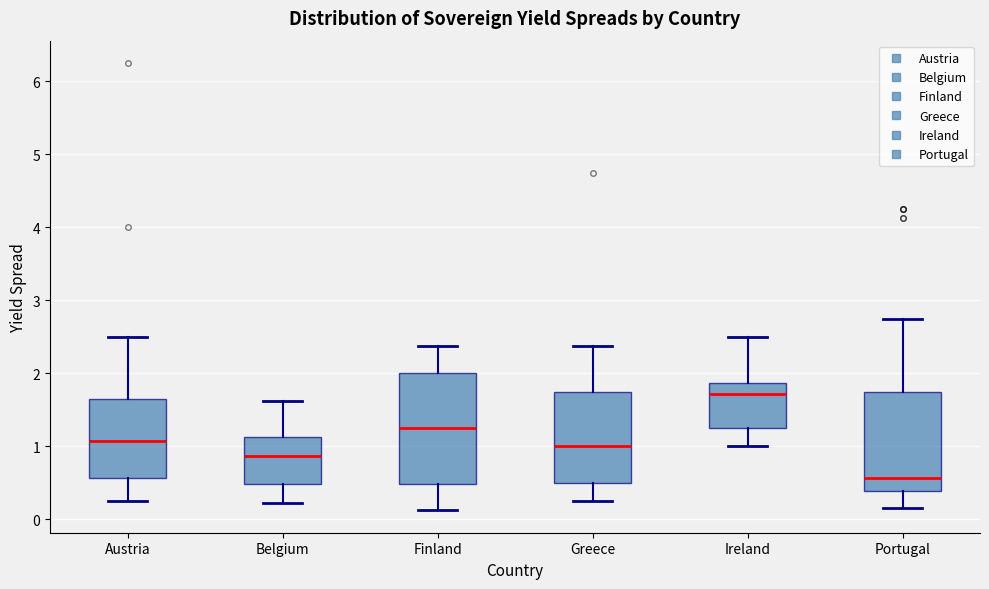

Reading left to right, read every box against the y-axis: the position of its median line, the range the box covers, and the ends of its whiskers. The values are not printed on the chart, so give them approximately, as read against the axis.

Austria: median 1.1, box 0.6 to 1.7, whiskers 0.3 to 2.5
Belgium: median 0.9, box 0.5 to 1.1, whiskers 0.2 to 1.6
Finland: median 1.3, box 0.5 to 2.0, whiskers 0.1 to 2.4
Greece: median 1.0, box 0.5 to 1.8, whiskers 0.3 to 2.4
Ireland: median 1.7, box 1.3 to 1.9, whiskers 1.0 to 2.5
Portugal: median 0.6, box 0.4 to 1.8, whiskers 0.2 to 2.8